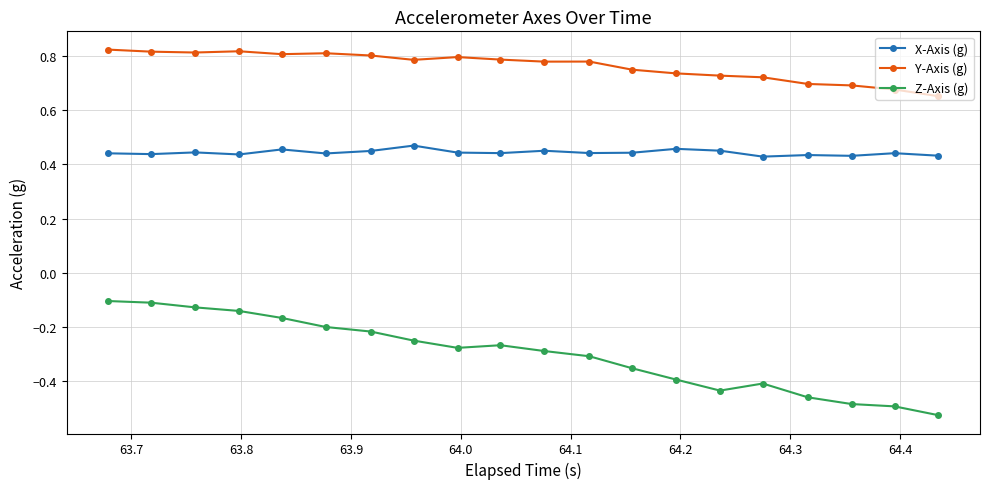

True or false: Z-Axis (g) and X-Axis (g) cross at least once.

False